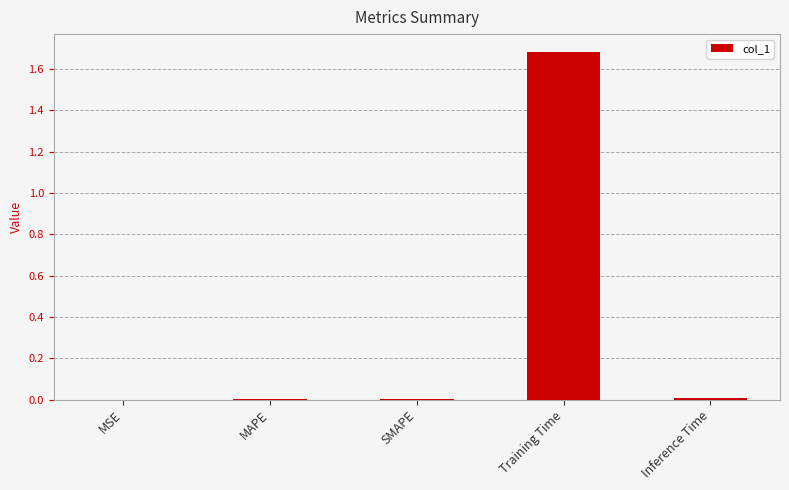

Is it true that the value at Training Time is 1.7?

True